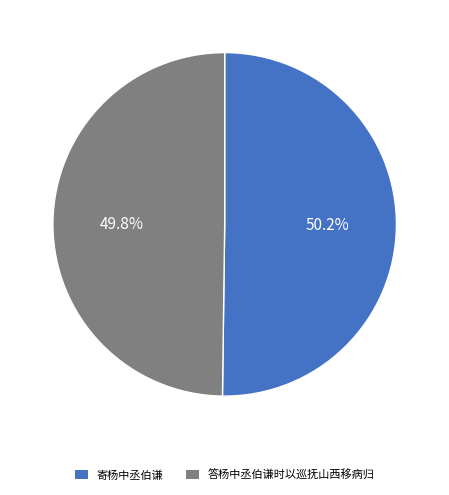

What is the ratio of the value at 寄杨中丞伯谦 to the value at 答杨中丞伯谦时以巡抚山西移病归?

1.0